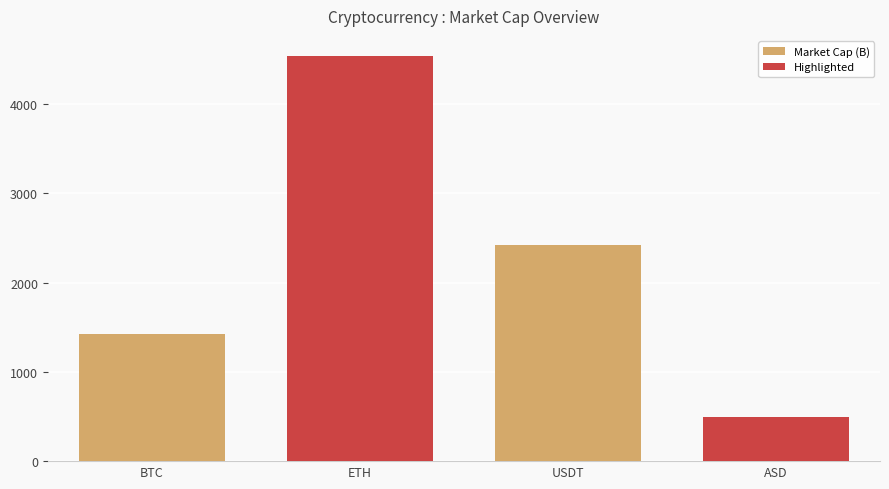

What is the difference between the maximum and minimum values?

4041.4